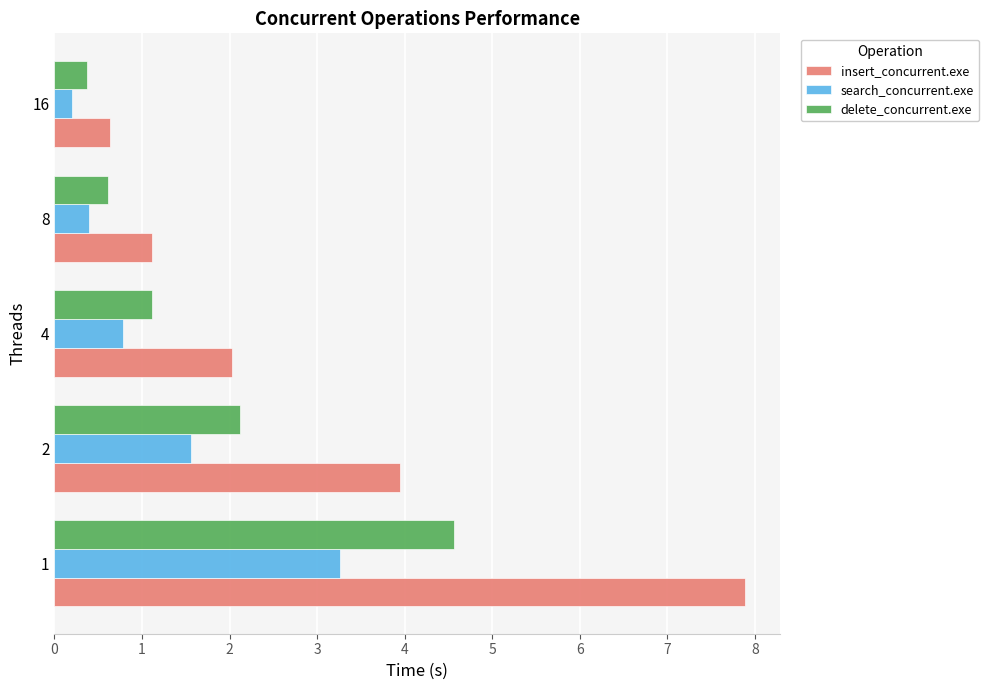

List the series in order of their peak value, highest first.

insert_concurrent.exe, delete_concurrent.exe, search_concurrent.exe